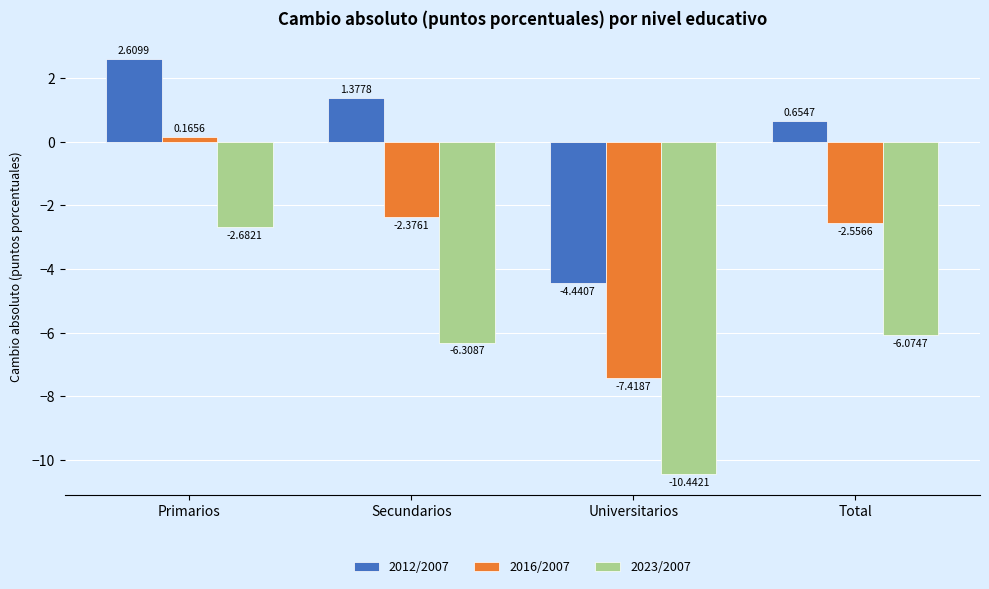

What is the spread (max minus min) of values at Universitarios?

6.0